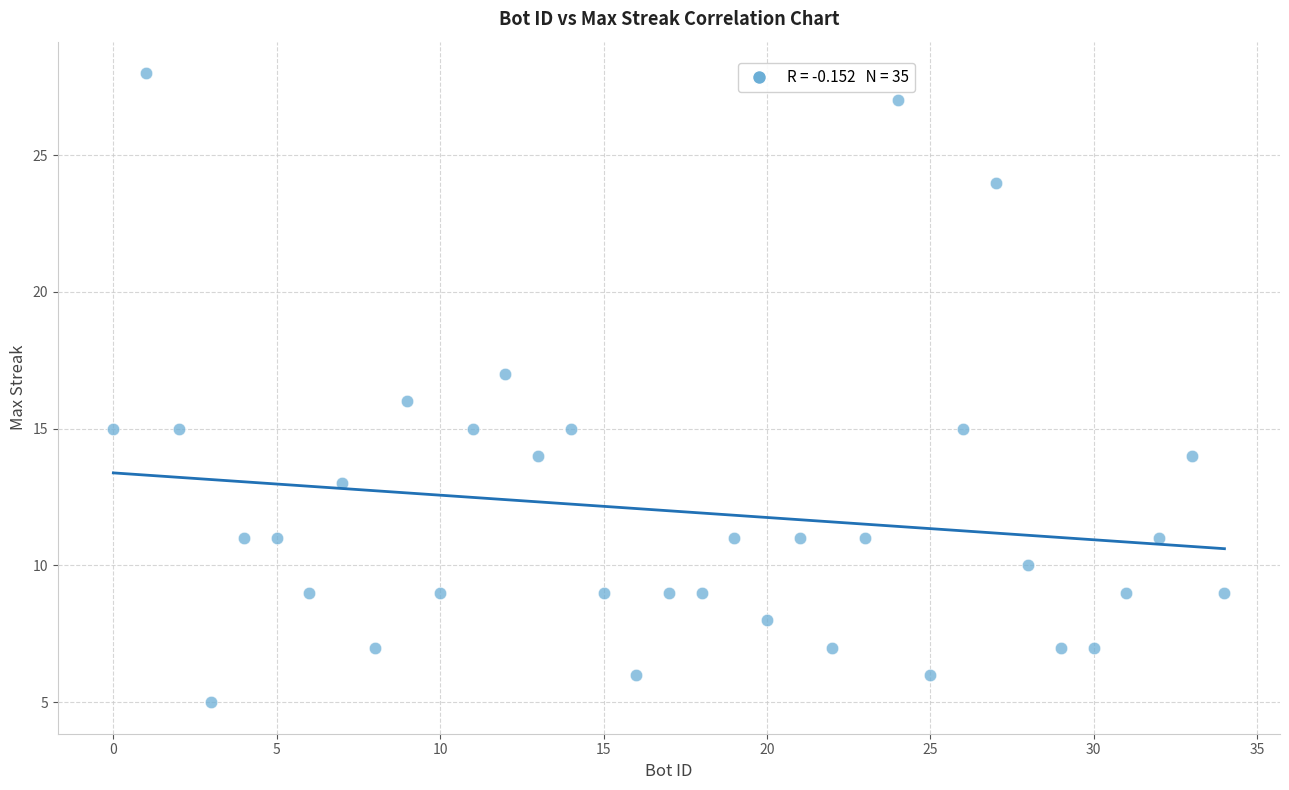

What is the range of X values (max minus min)?

34